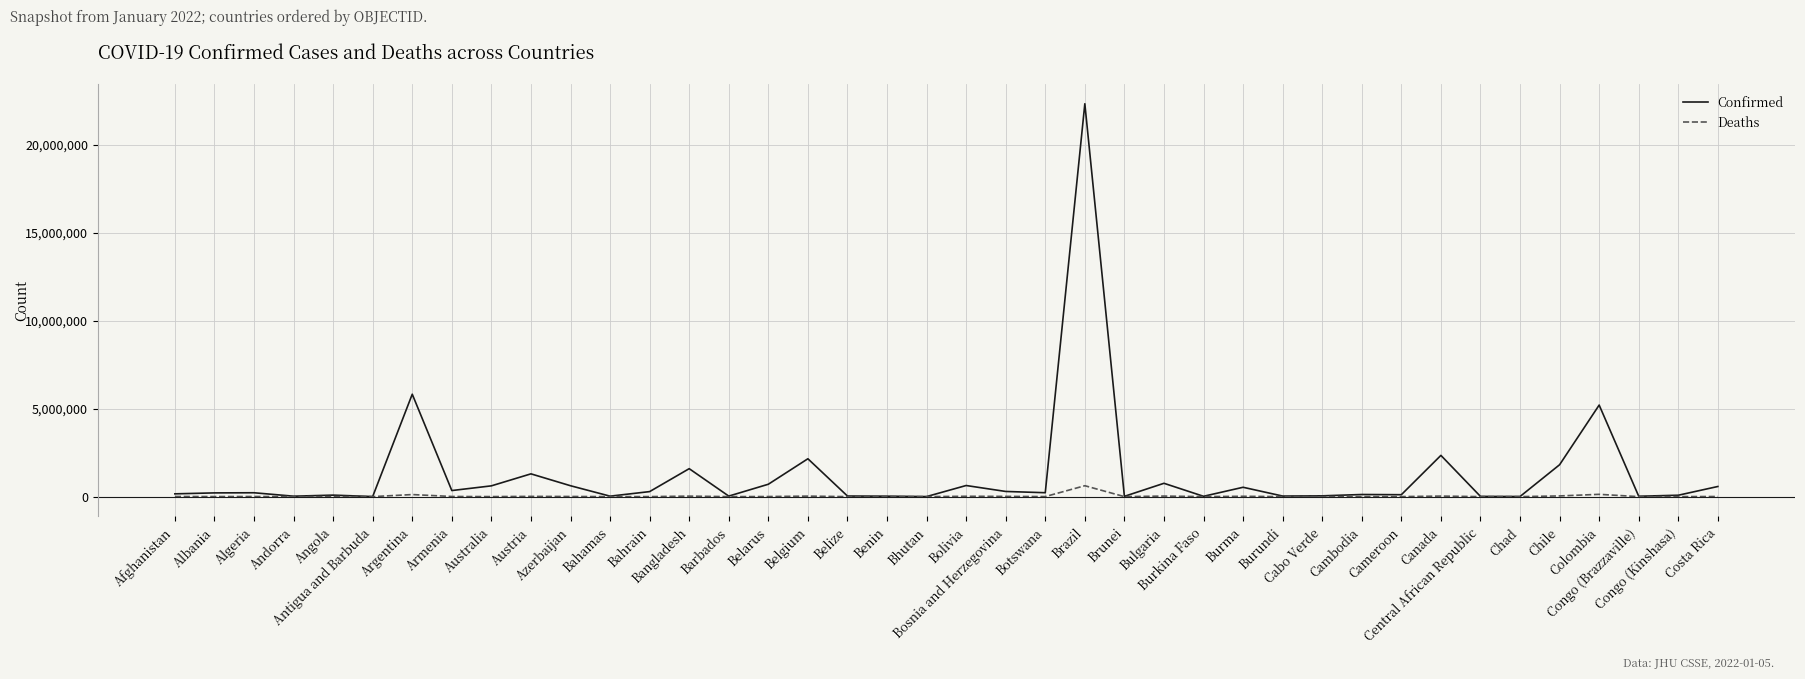

In Deaths, how many points are lower than both neighbors (excluding endpoints)?

14